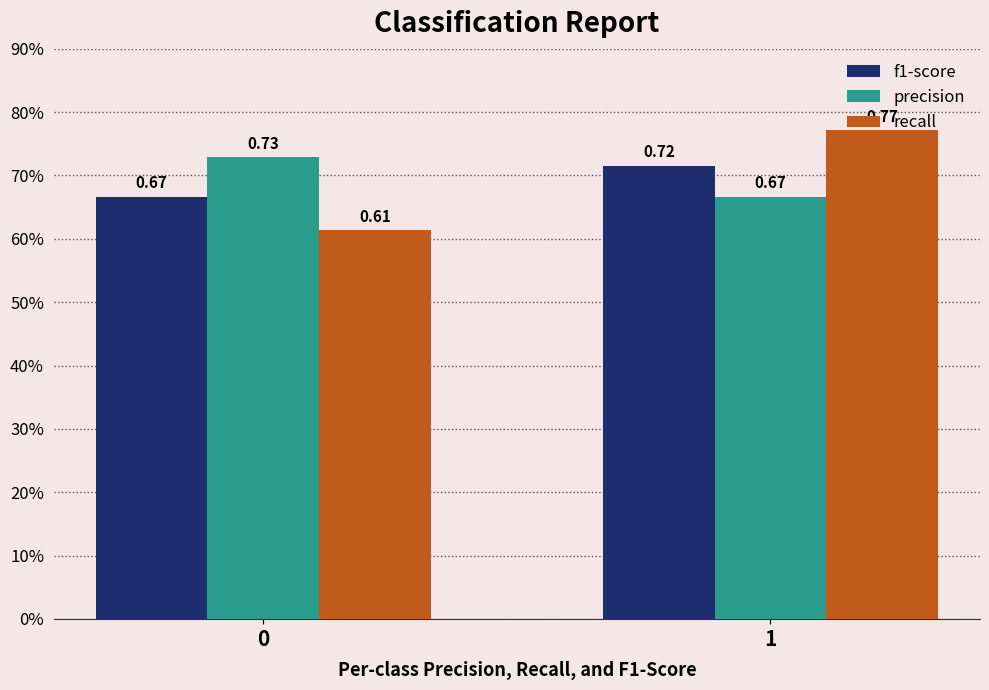

List the series in order of their peak value, highest first.

recall, precision, f1-score